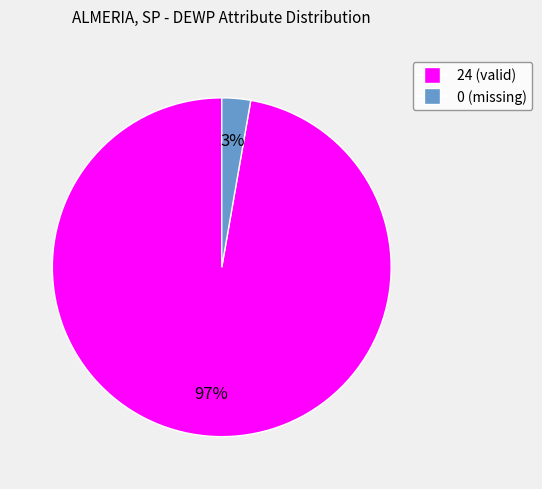

Which slice is the largest?

24